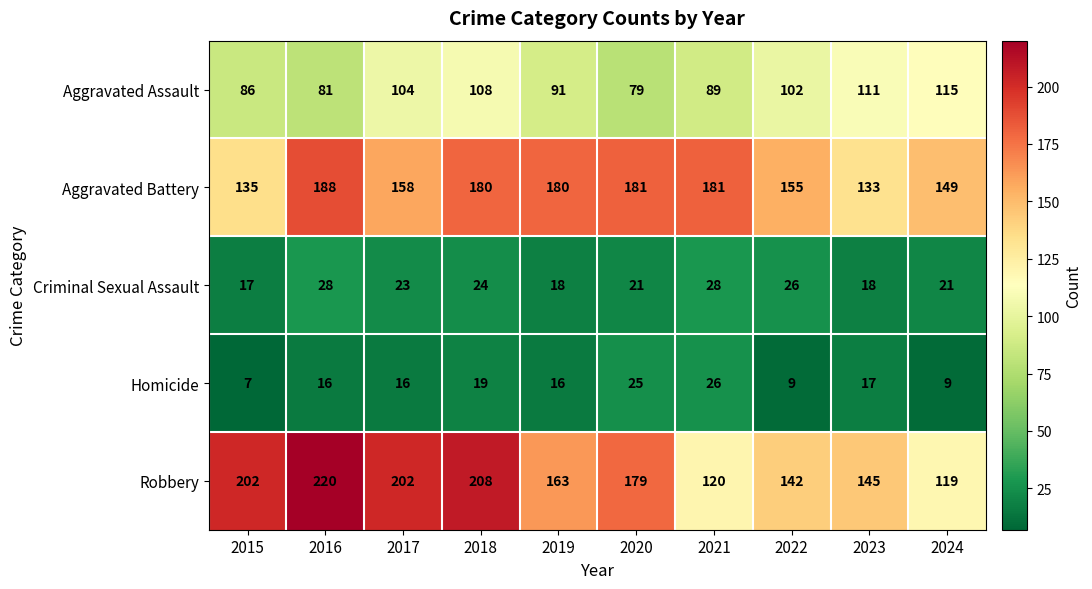

What is the difference between the highest and lowest values at 2015?

195